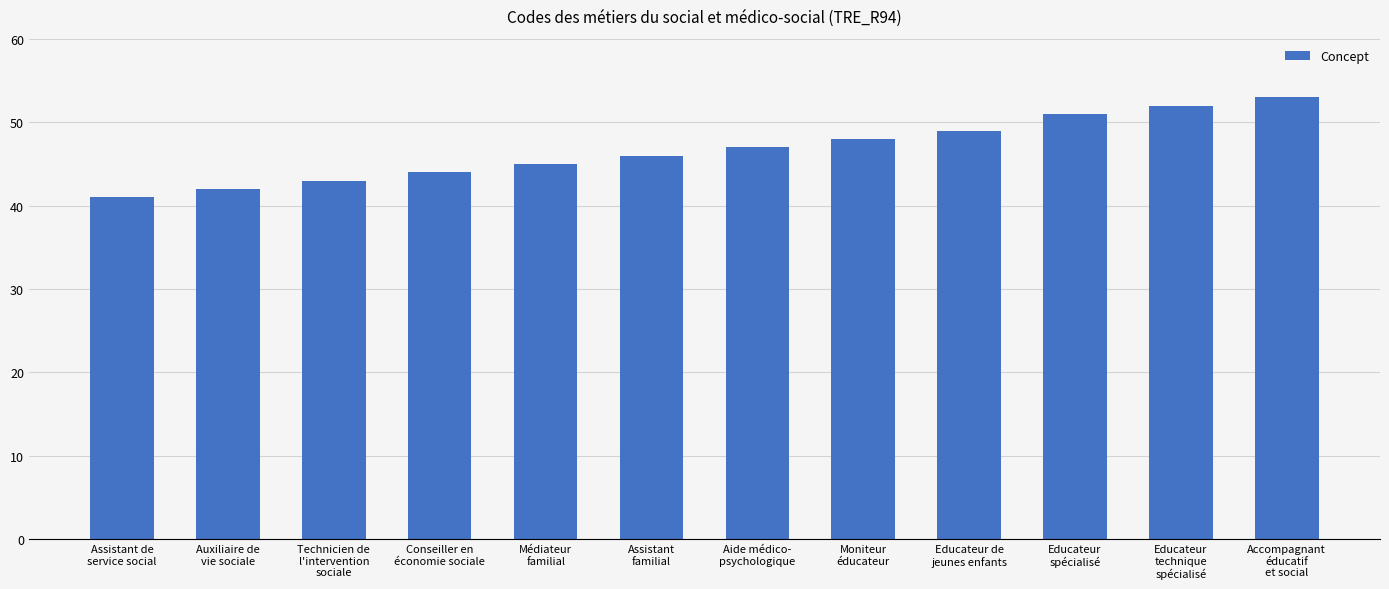

What position from the left is Médiateur
familial?

5